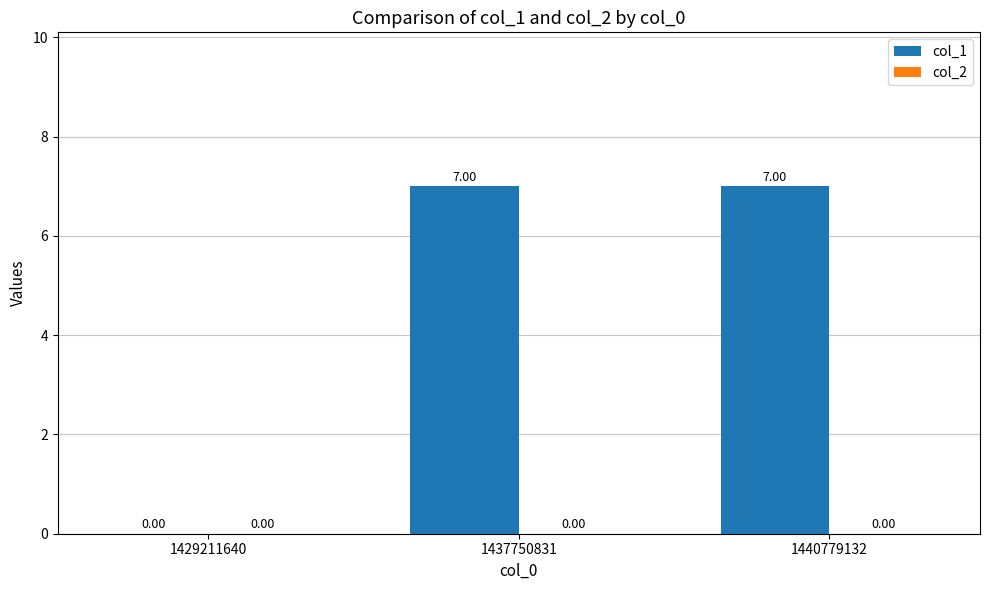

Between 1429211640 and 1437750831, which is larger?

1437750831